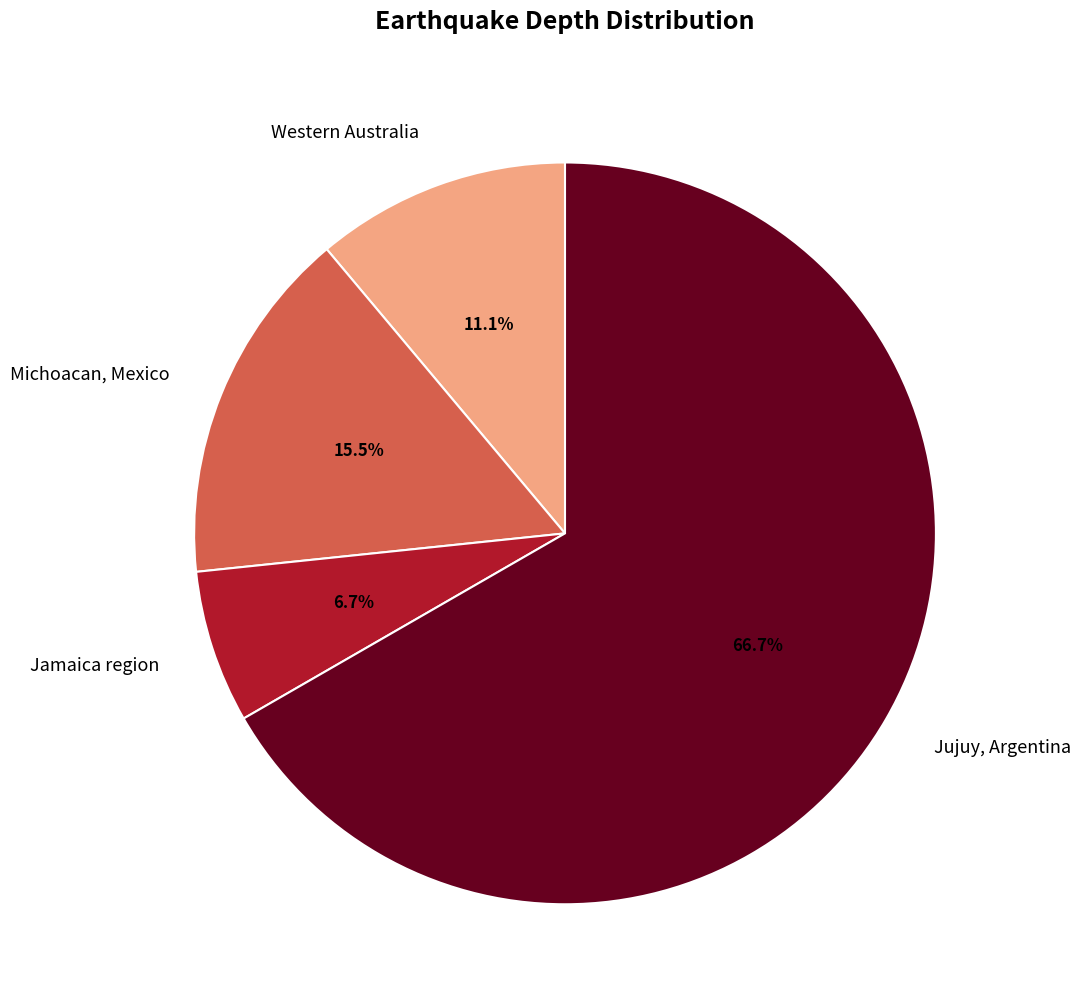

To the nearest percent, what is the difference between the largest and smallest slice percentages?

60%